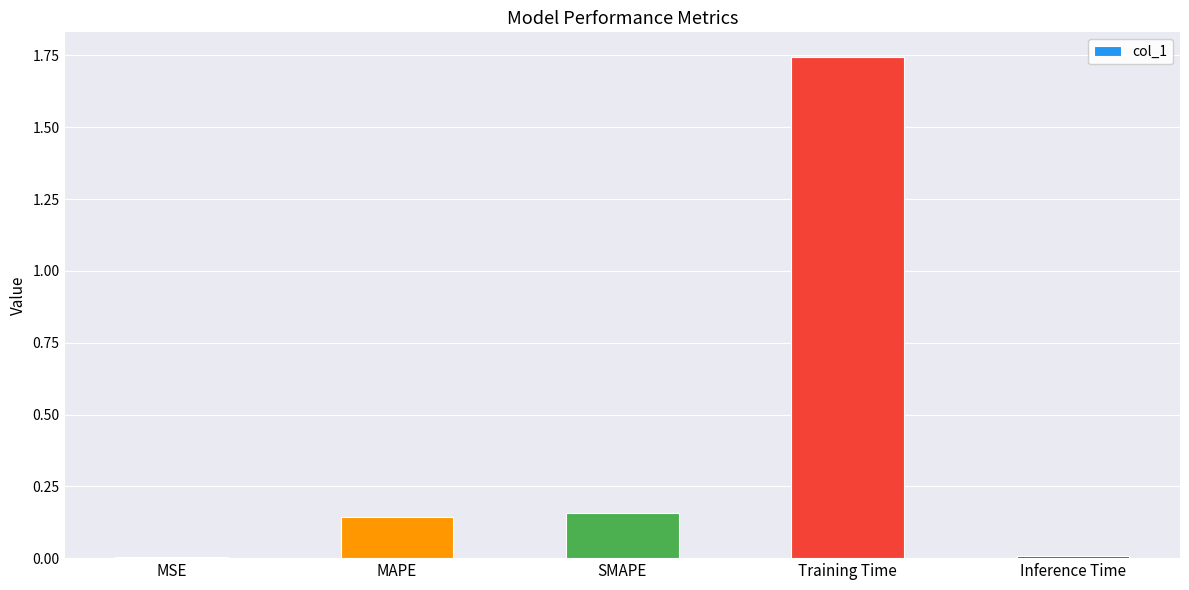

Which category has the highest value across all series?

Training Time